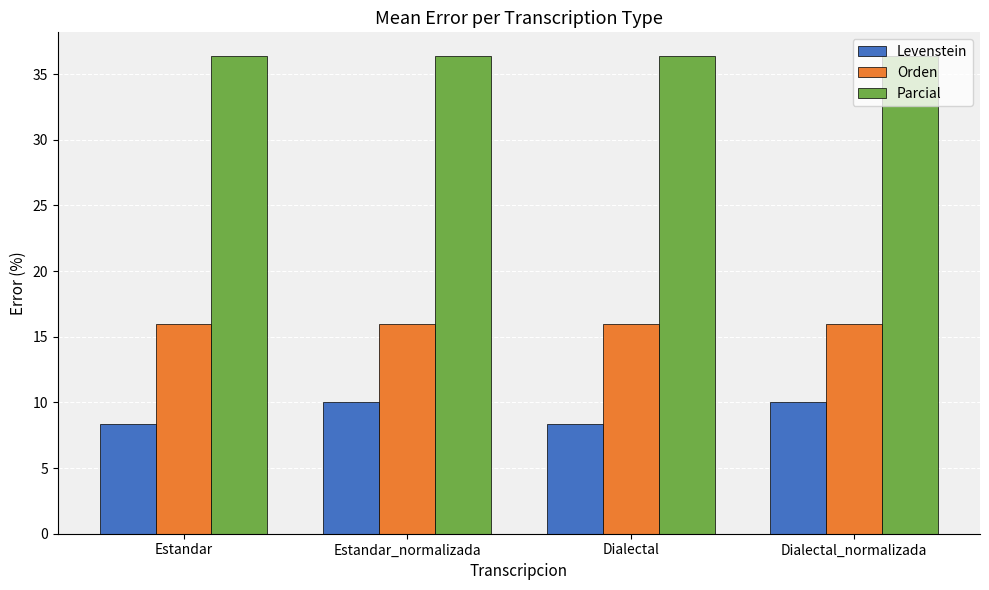

What is the average value of the Levenstein series?

9.2